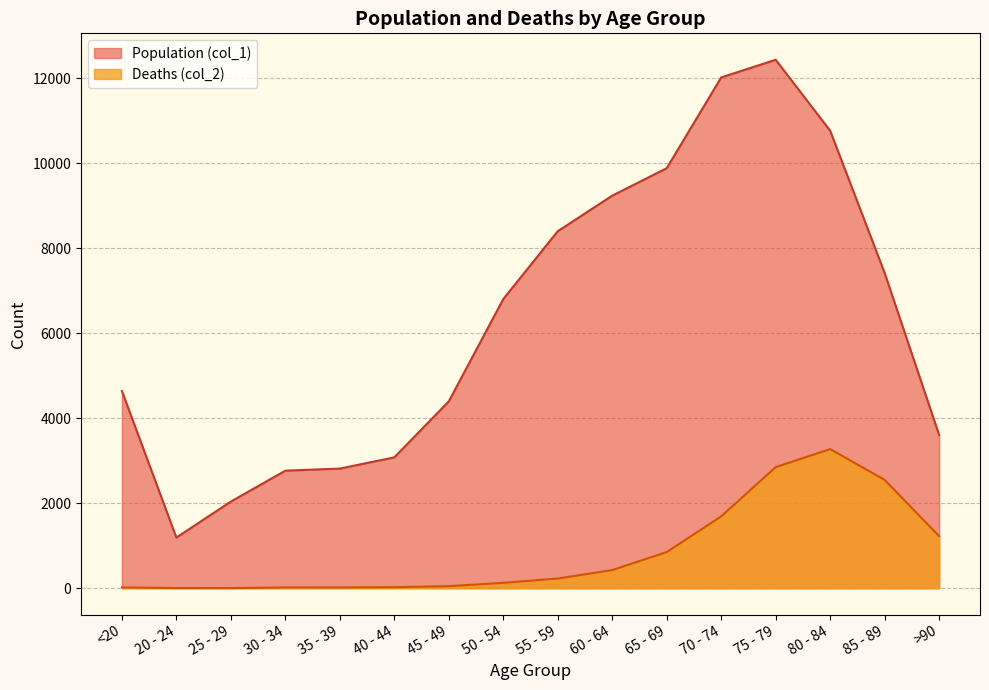

What is the total value across all series at 30 - 34?

2782